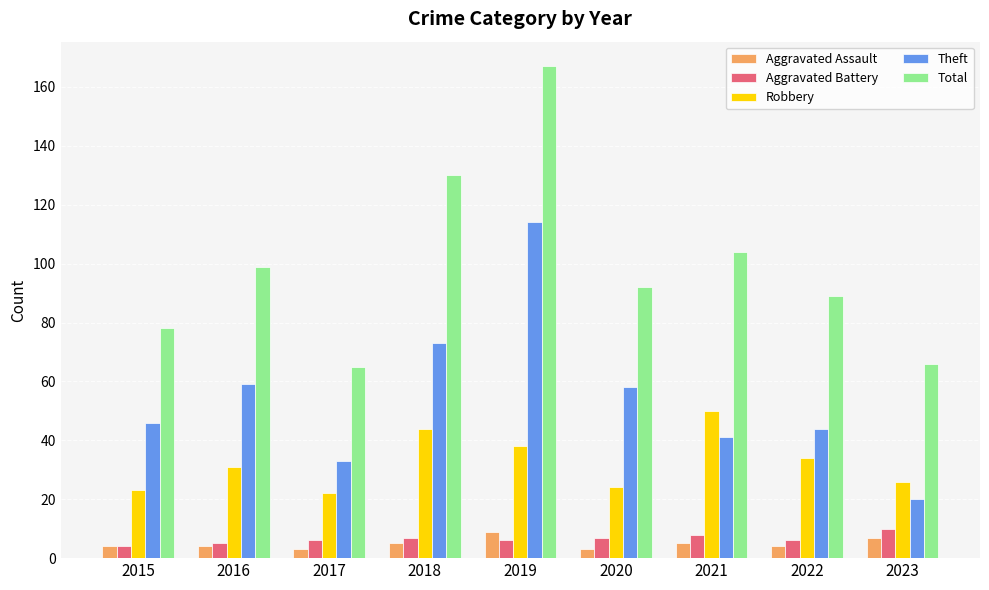

Reading left to right, transcribe all the data shown in this chart.

Aggravated Assault: 2015=4	2016=4	2017=3	2018=5	2019=9	2020=3	2021=5	2022=4	2023=7
Aggravated Battery: 2015=4	2016=5	2017=6	2018=7	2019=6	2020=7	2021=8	2022=6	2023=10
Robbery: 2015=23	2016=31	2017=22	2018=44	2019=38	2020=24	2021=50	2022=34	2023=26
Theft: 2015=46	2016=59	2017=33	2018=73	2019=114	2020=58	2021=41	2022=44	2023=20
Total: 2015=78	2016=99	2017=65	2018=130	2019=167	2020=92	2021=104	2022=89	2023=66